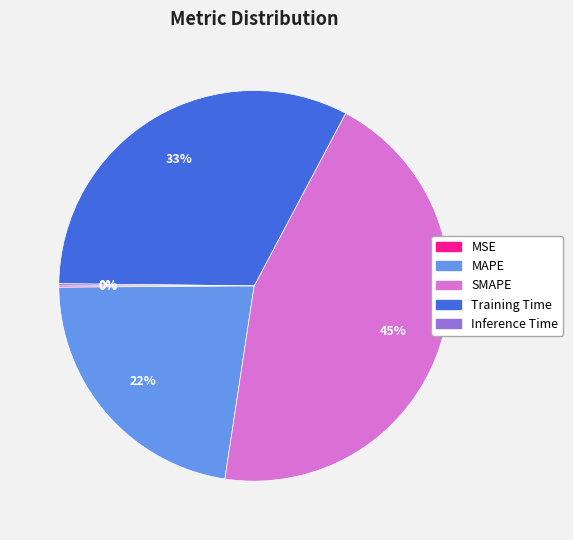

Does any single category account for the majority?

No